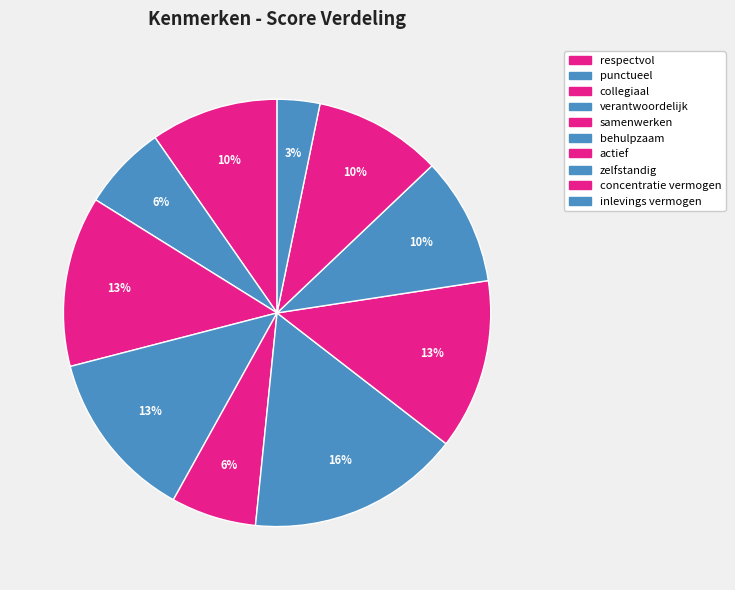

Count the number of slices in the pie.

10